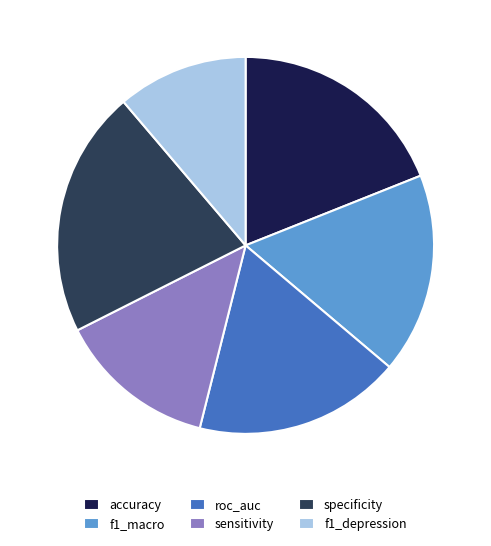

Which slice is the largest?

specificity